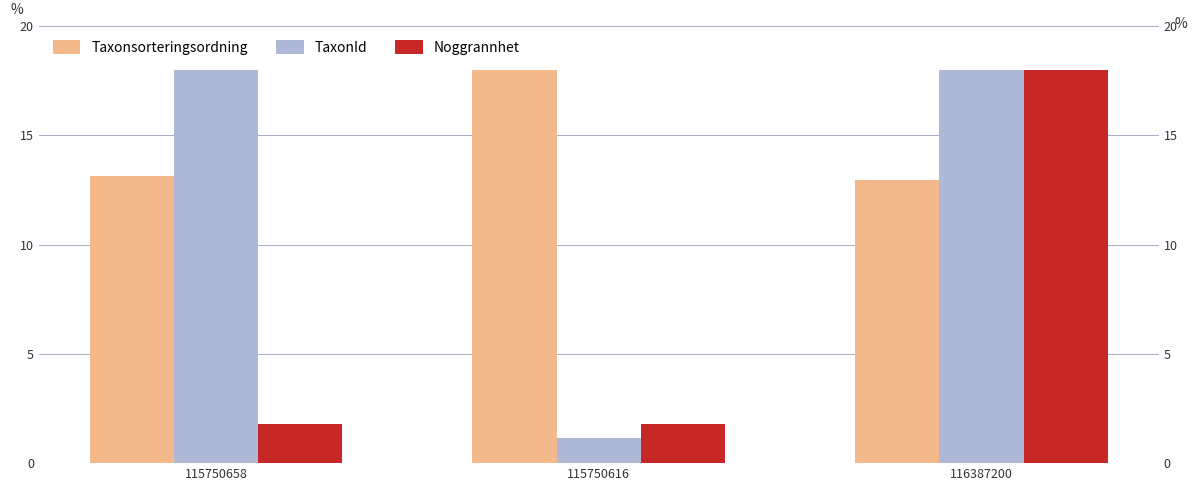

At which label does Taxonsorteringsordning first exceed 13?

115750658